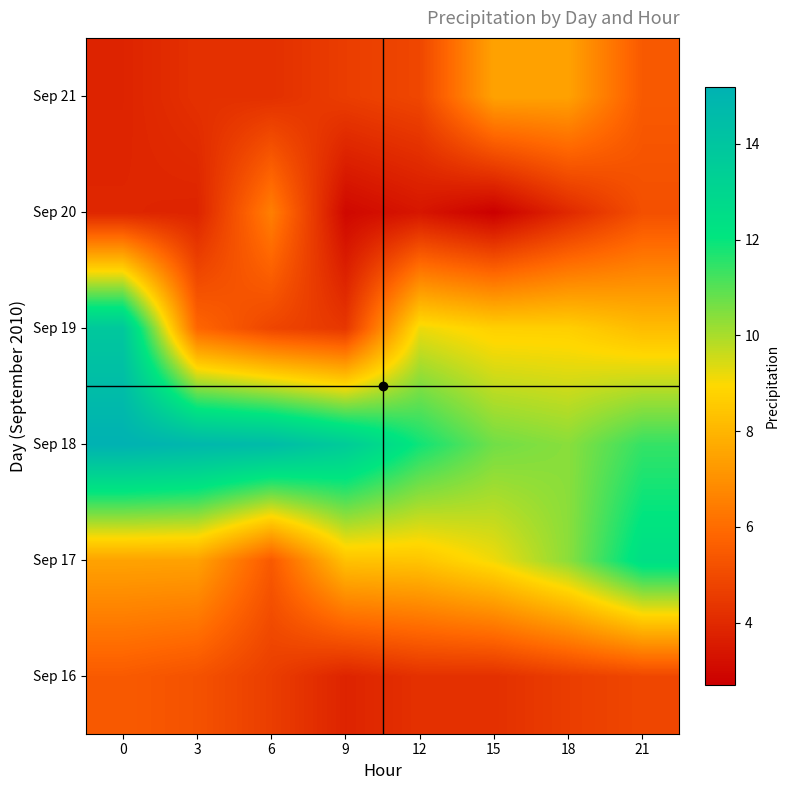

Count the number of data series in this chart.

6